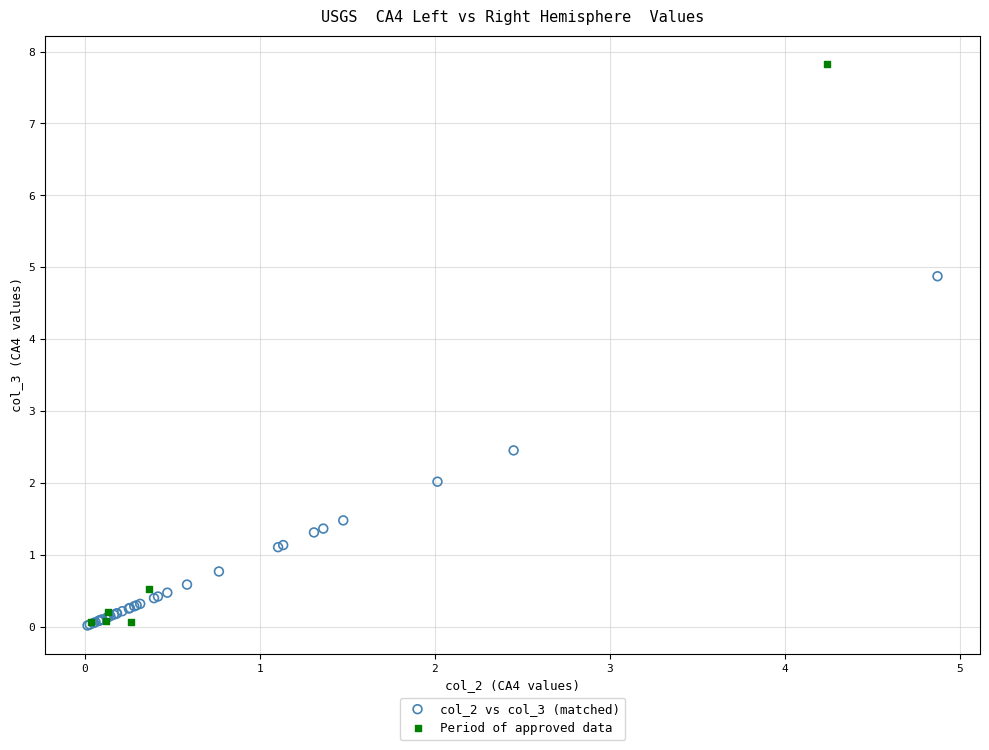

Which series reaches the maximum Y coordinate?

Period of approved data